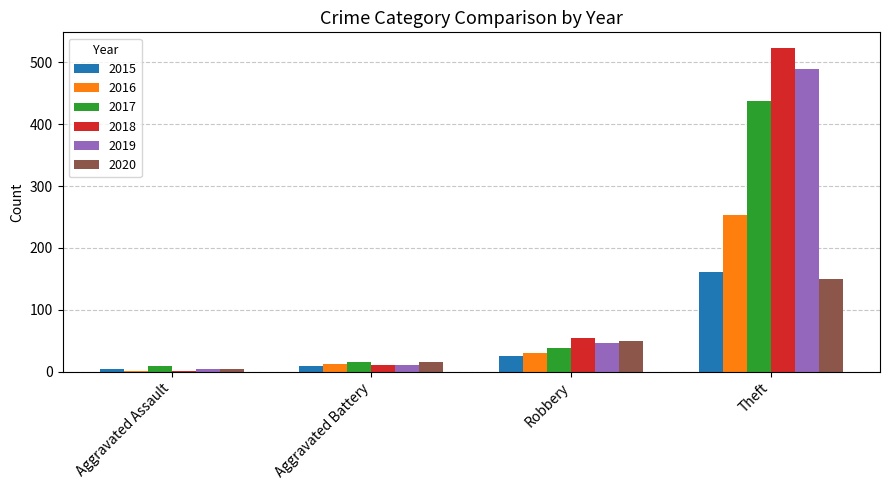

At how many categories does at least one series exceed 383?

1